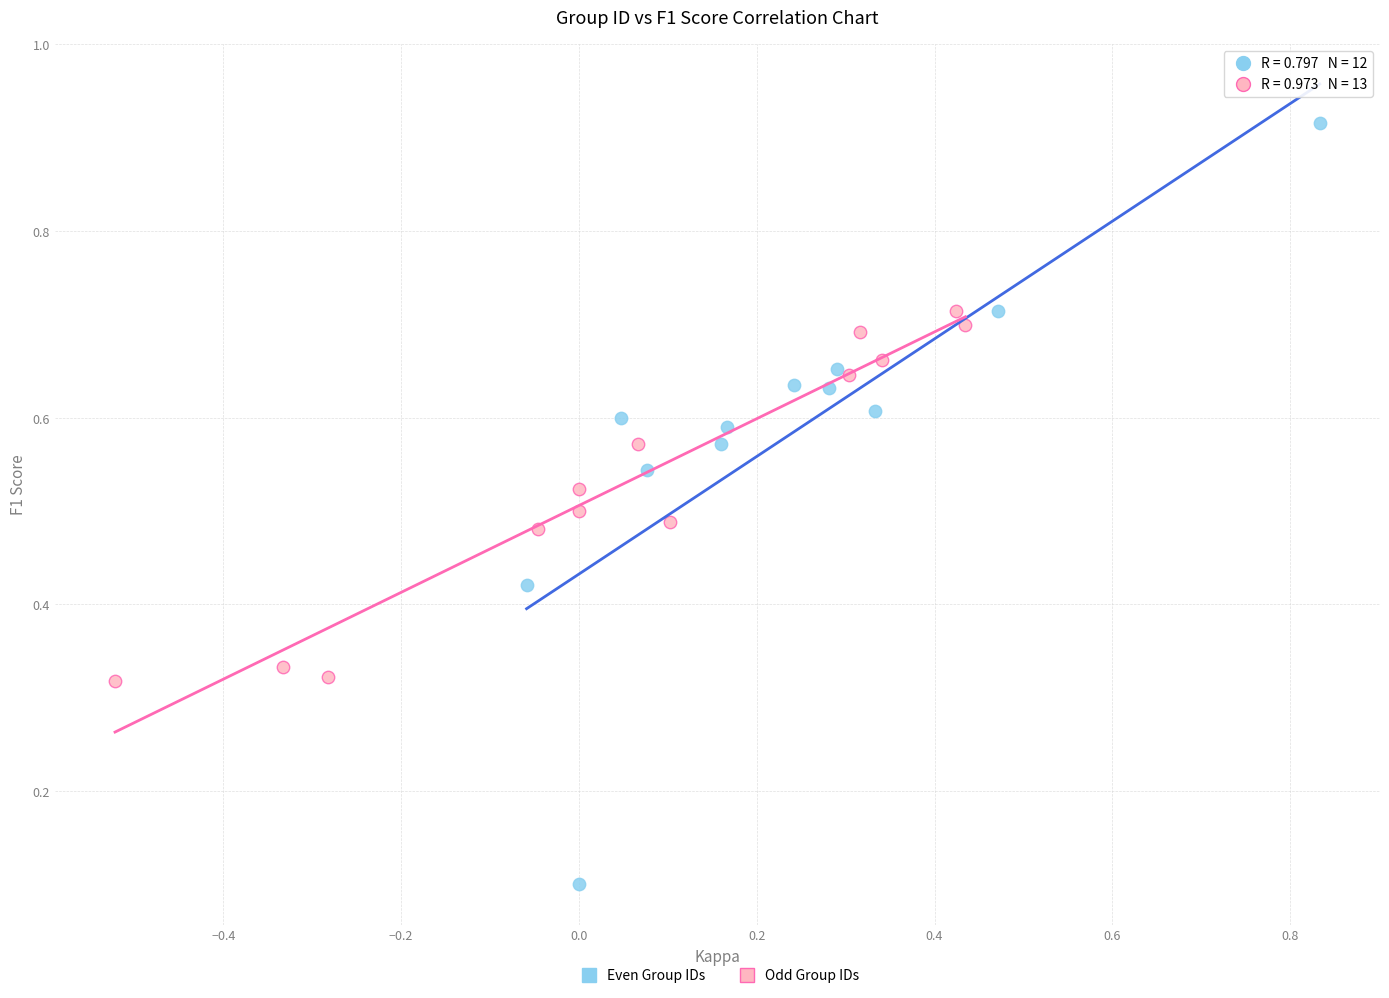

Which series has the largest Y range (max minus min)?

Even Group IDs